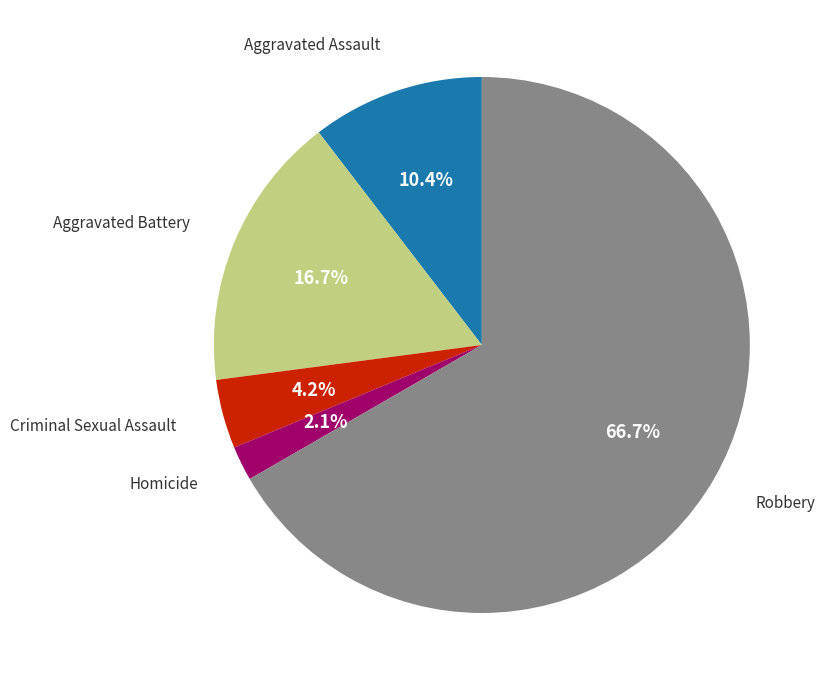

How many segments does this pie chart have?

5